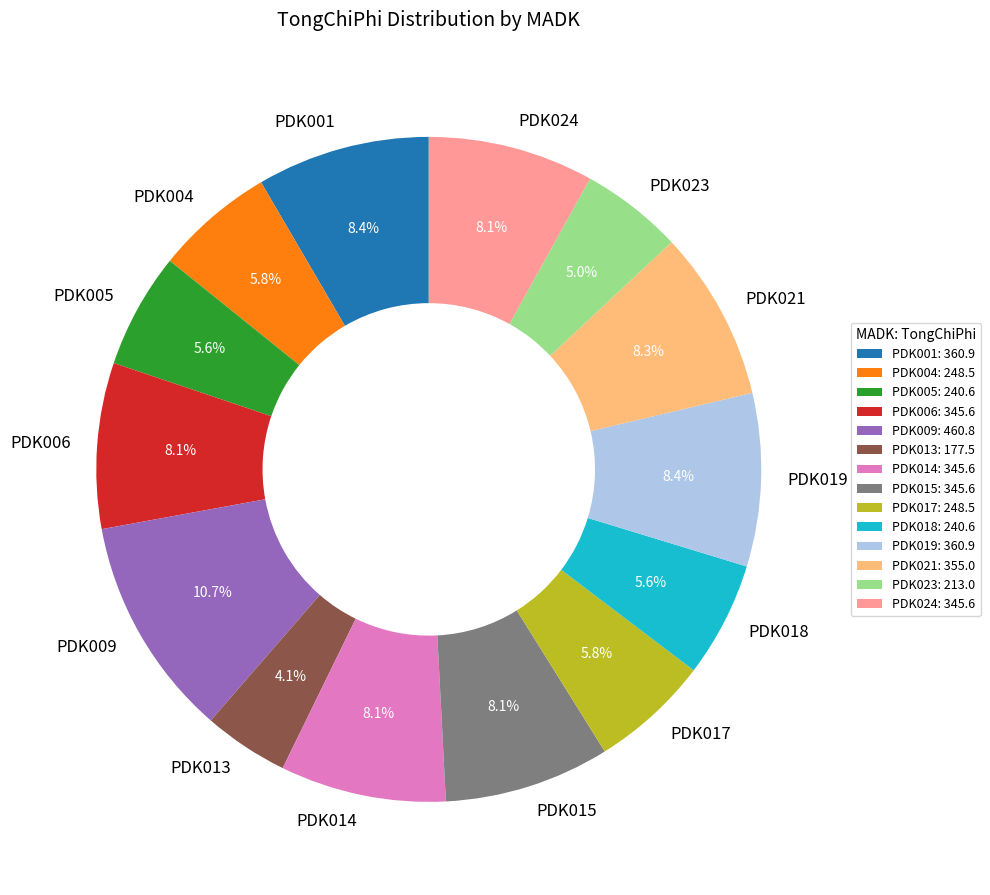

Does PDK019 represent more than half of the total?

No